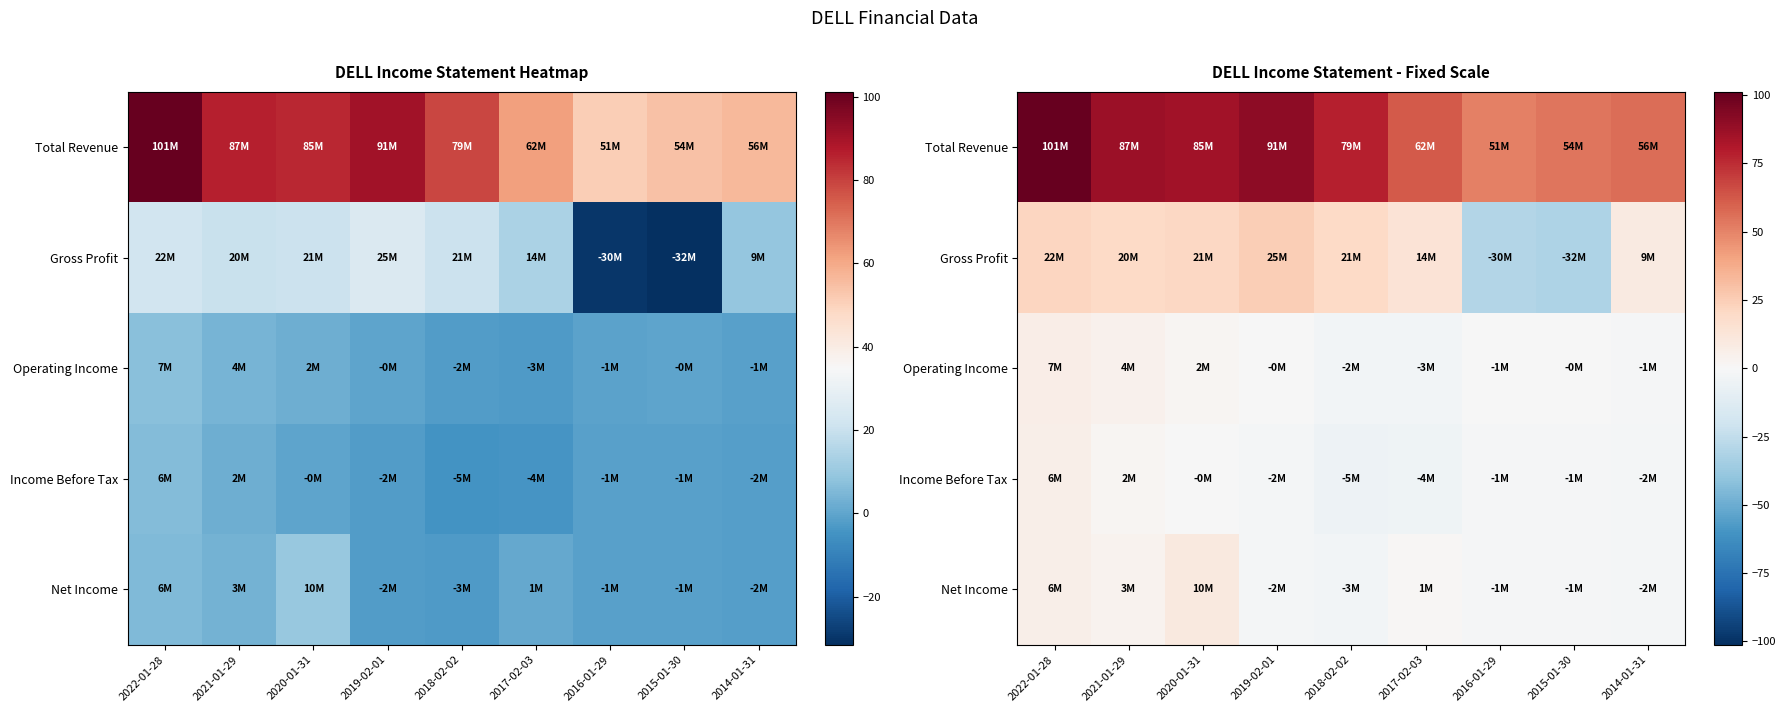

What is the sum of all Operating Income values?

5.9